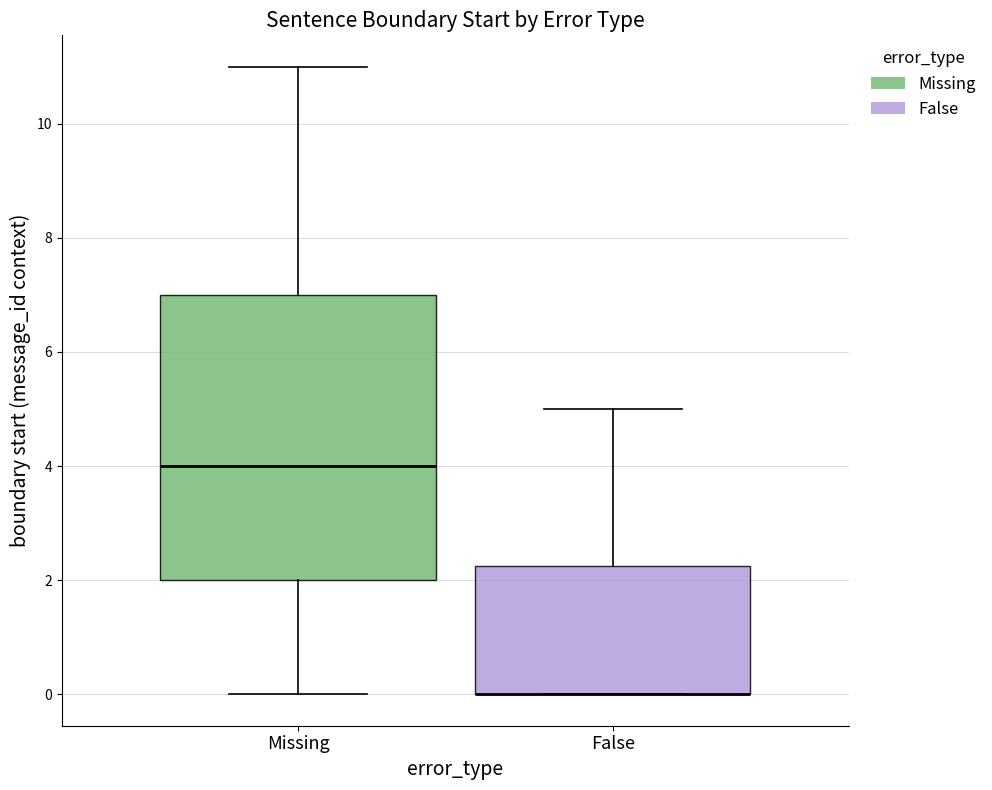

Where does the upper whisker of the box for False end on the y-axis? The values are not printed on the chart, so give them approximately, as read against the axis.

5.0